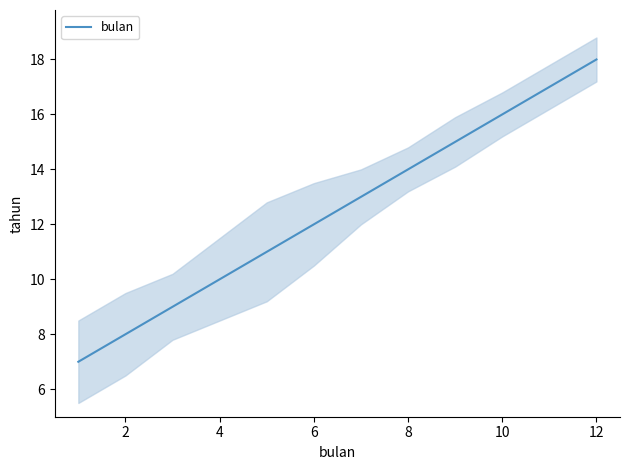

Which category has the highest value in the bulan series?

12